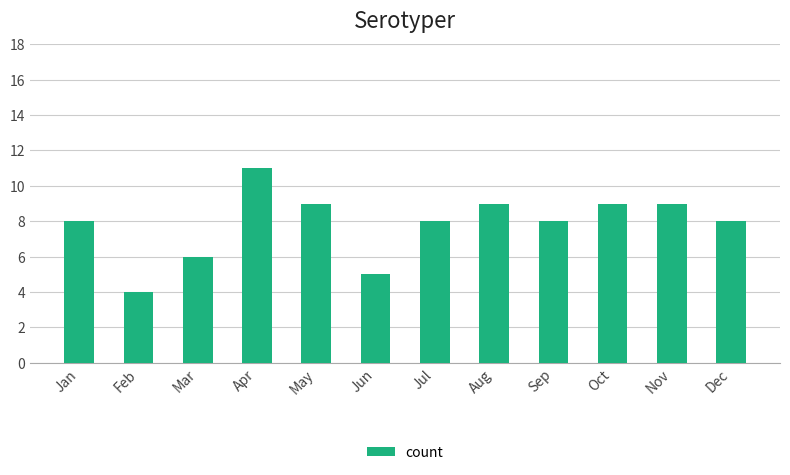

What is the difference between the second highest and minimum values?

5